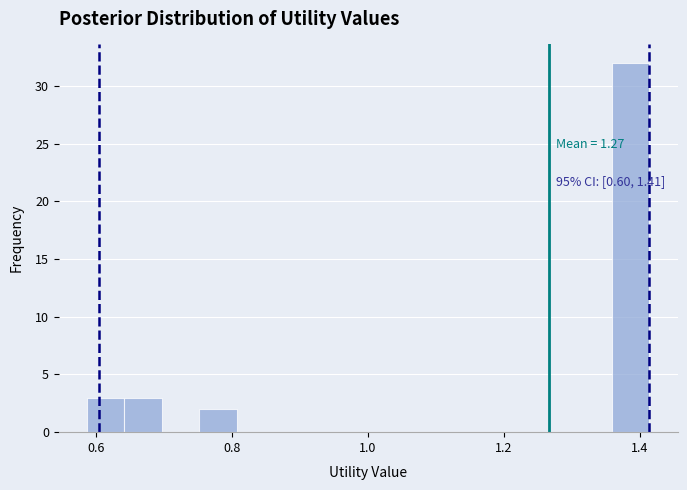

Around what value on the x-axis is the tallest bar? Give the approximate position of its centre, as read against the axis.

1.38